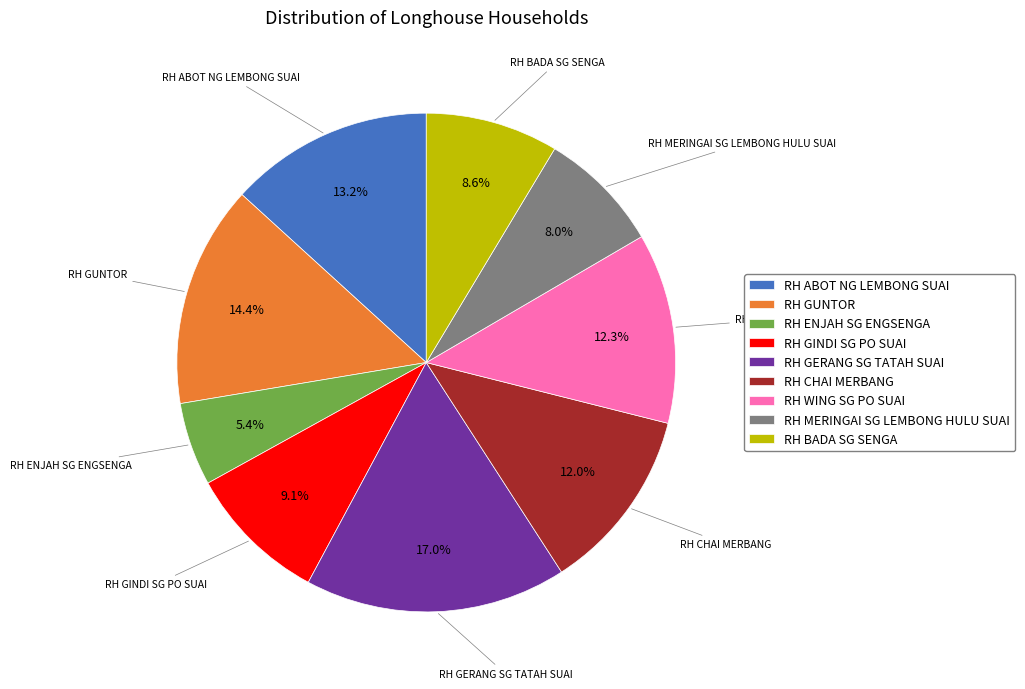

What is the smallest slice in the pie chart?

RH ENJAH SG ENGSENGA